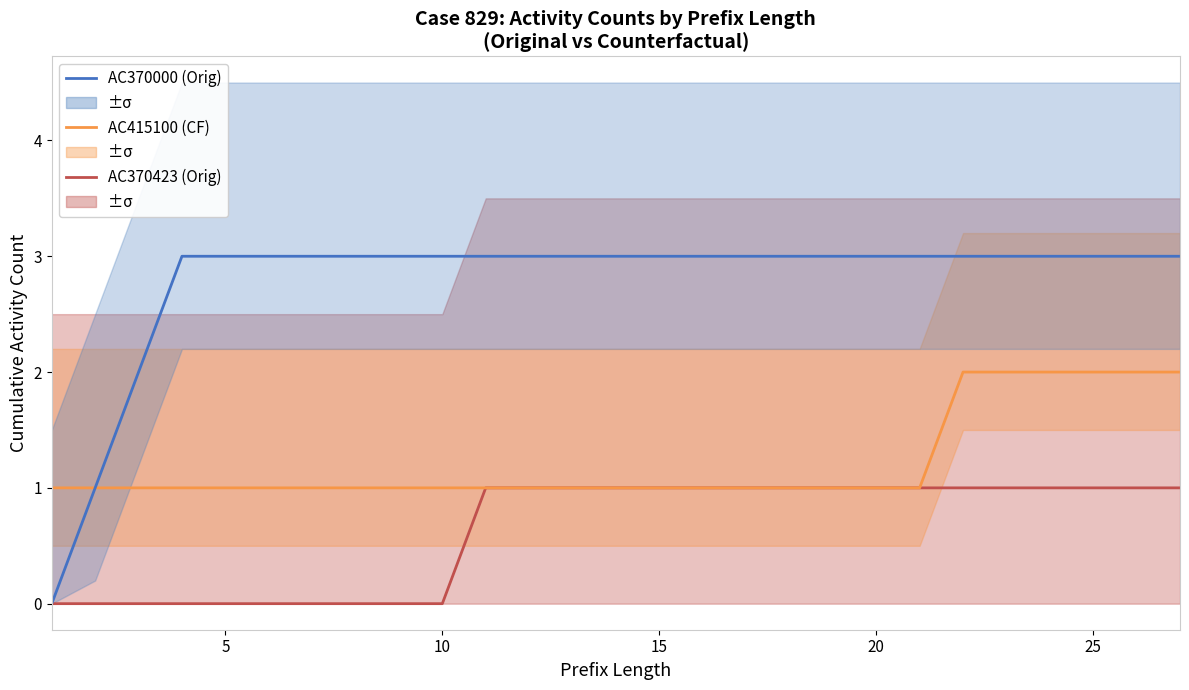

Reading right to left, list all the values displayed in this chart.

AC370423 (Orig): 1	1	1	1	1	1	1	1	1	1	1	1	1	1	1	1	1	0	0	0	0	0	0	0	0	0	0
AC415100 (CF): 2	2	2	2	2	2	1	1	1	1	1	1	1	1	1	1	1	1	1	1	1	1	1	1	1	1	1
AC370000 (Orig): 3	3	3	3	3	3	3	3	3	3	3	3	3	3	3	3	3	3	3	3	3	3	3	3	2	1	0